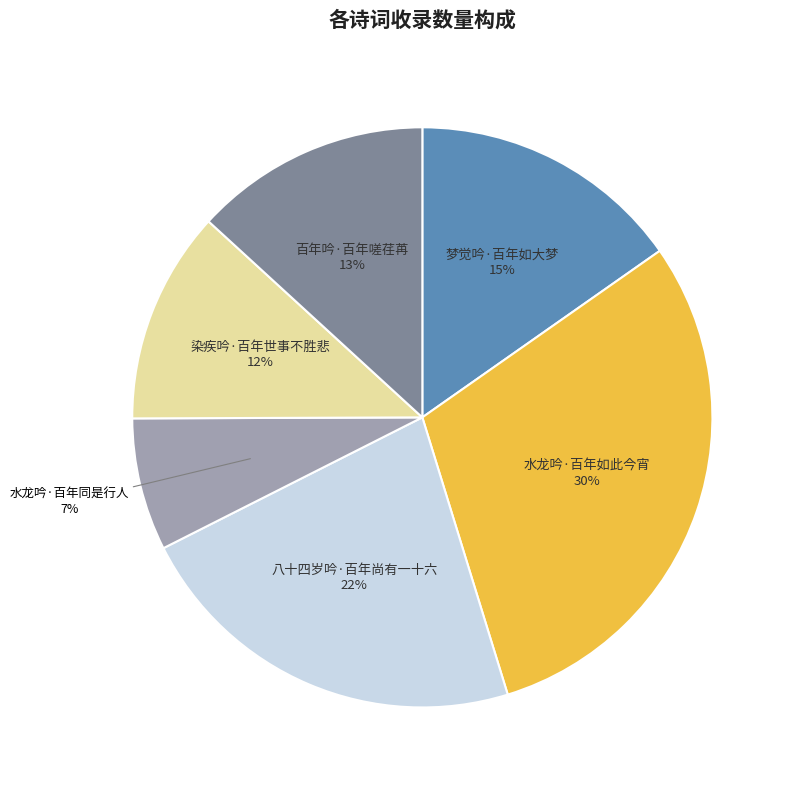

Is there a majority slice in this chart?

No